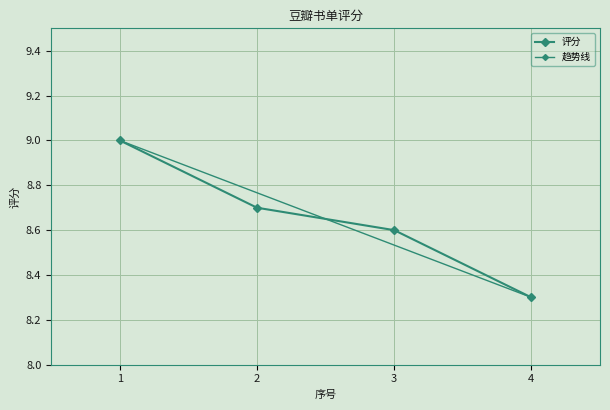

Reading left to right, list all the values displayed in this chart.

9.0	8.7	8.6	8.3